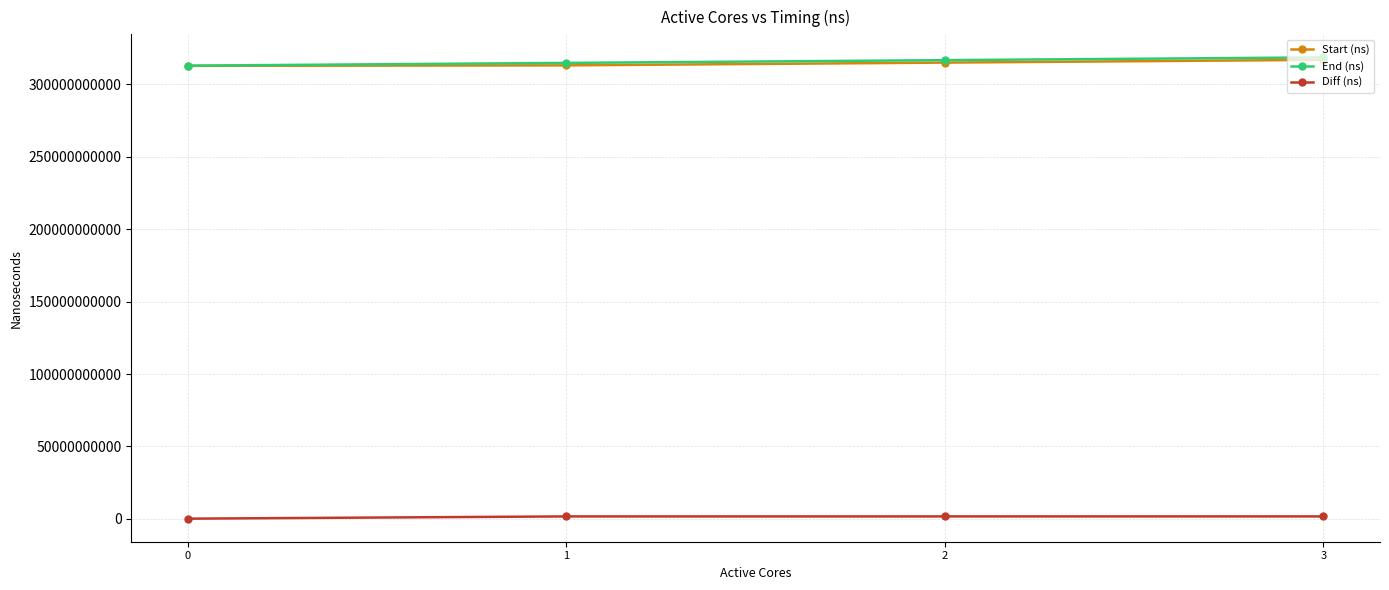

What is the average value of the Diff (ns) series?

1307209220